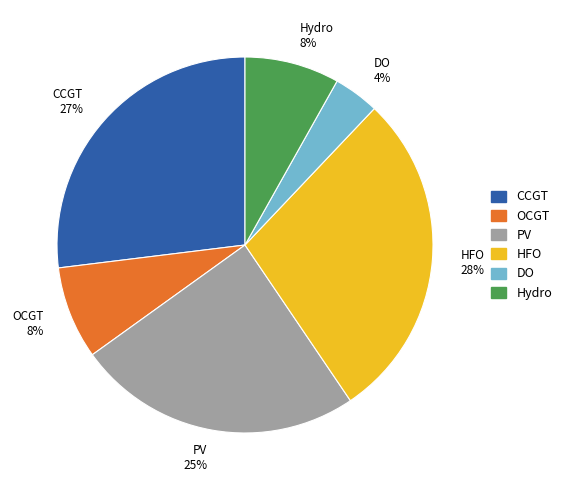

To the nearest percent, what is the average slice percentage?

17%